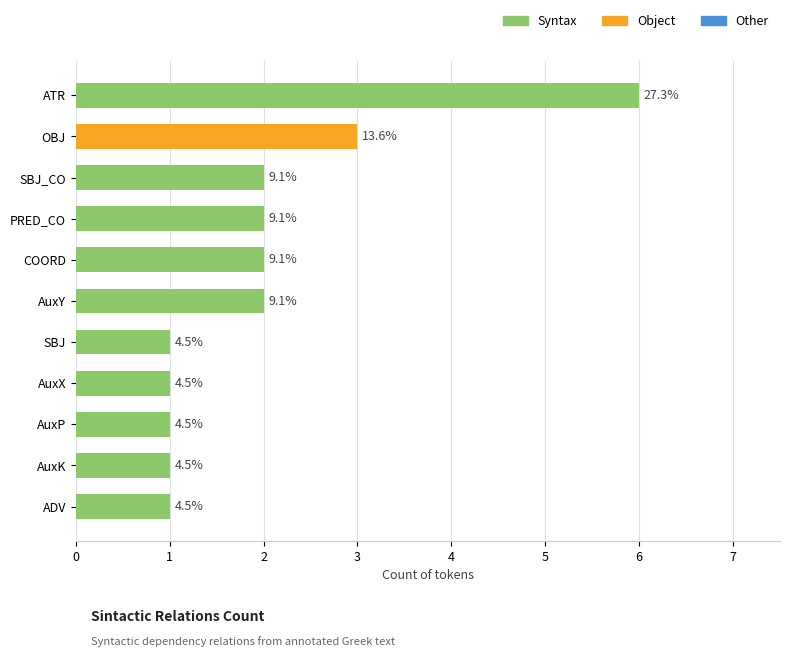

Does the chart contain any negative values?

No